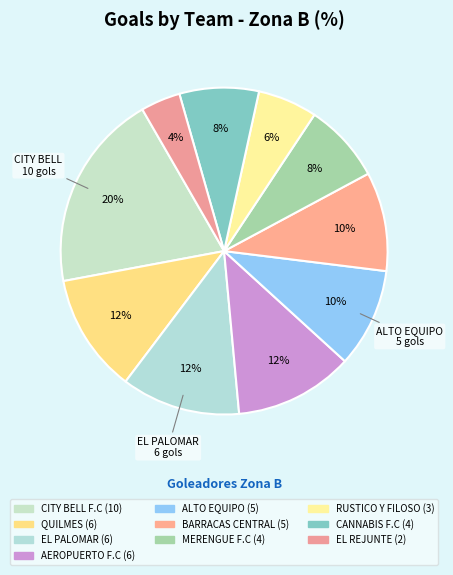

What is the smallest slice in the pie chart?

EL REJUNTE